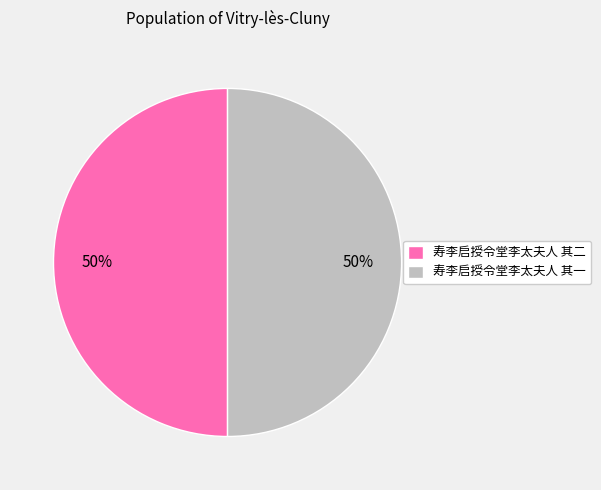

What percentage is the 寿李启授令堂李太夫人 其一 slice, to the nearest percent?

50%